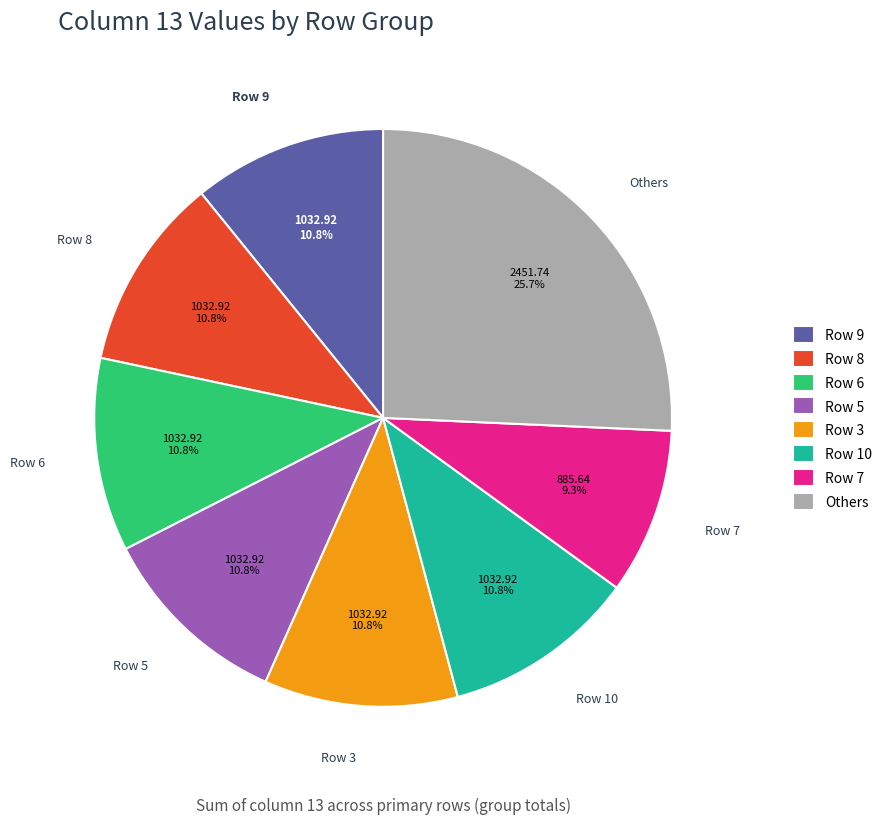

Between Others and Row 3, which is larger?

Others